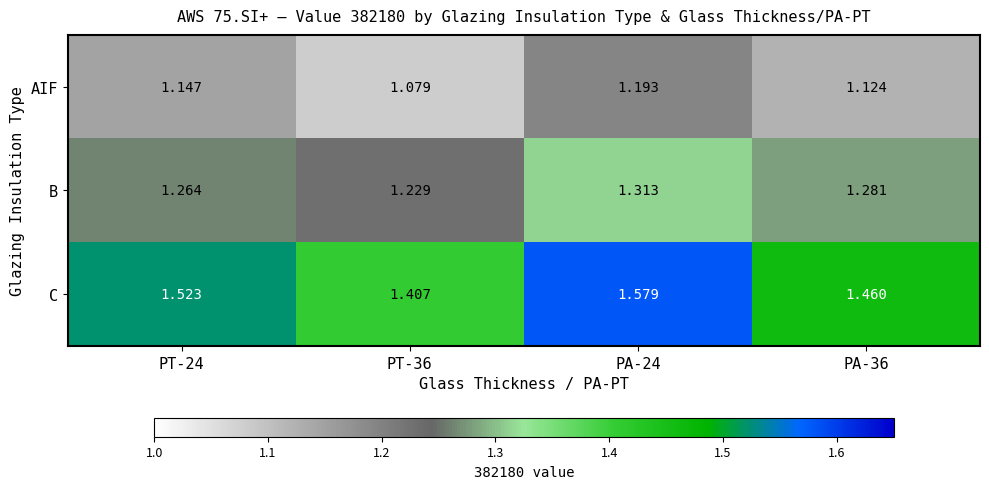

Which label corresponds to the smallest value in the chart?

PT-36